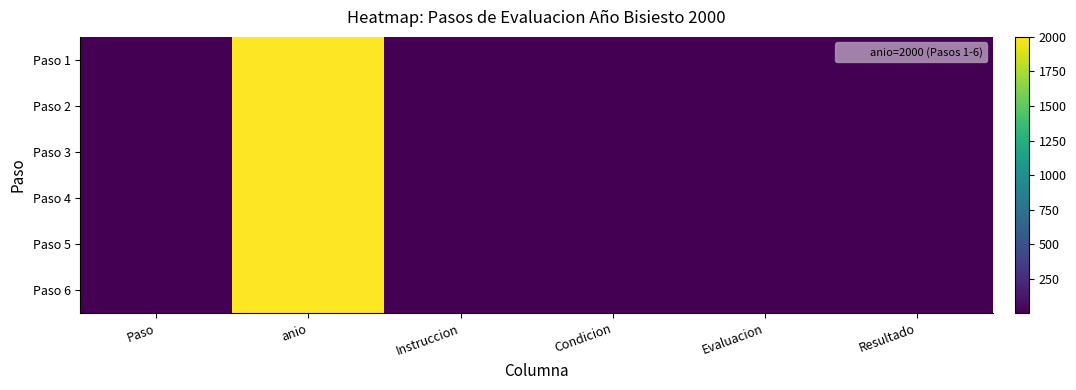

Reading left to right, transcribe all the data shown in this chart.

Paso 1: Paso=1	anio=2000	Instruccion=3	Condicion=4	Evaluacion=5	Resultado=6
Paso 2: Paso=2	anio=2000	Instruccion=3	Condicion=4	Evaluacion=5	Resultado=6
Paso 3: Paso=3	anio=2000	Instruccion=3	Condicion=4	Evaluacion=5	Resultado=6
Paso 4: Paso=4	anio=2000	Instruccion=3	Condicion=4	Evaluacion=5	Resultado=6
Paso 5: Paso=5	anio=2000	Instruccion=3	Condicion=4	Evaluacion=5	Resultado=6
Paso 6: Paso=6	anio=2000	Instruccion=3	Condicion=4	Evaluacion=5	Resultado=6